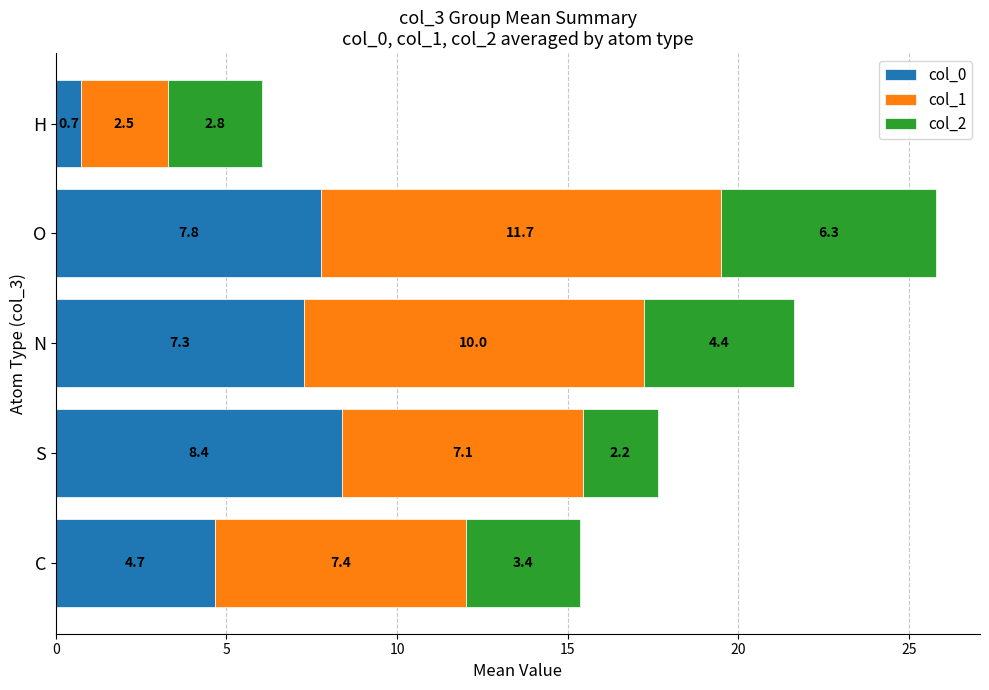

At which category is the sum across all series the highest?

O